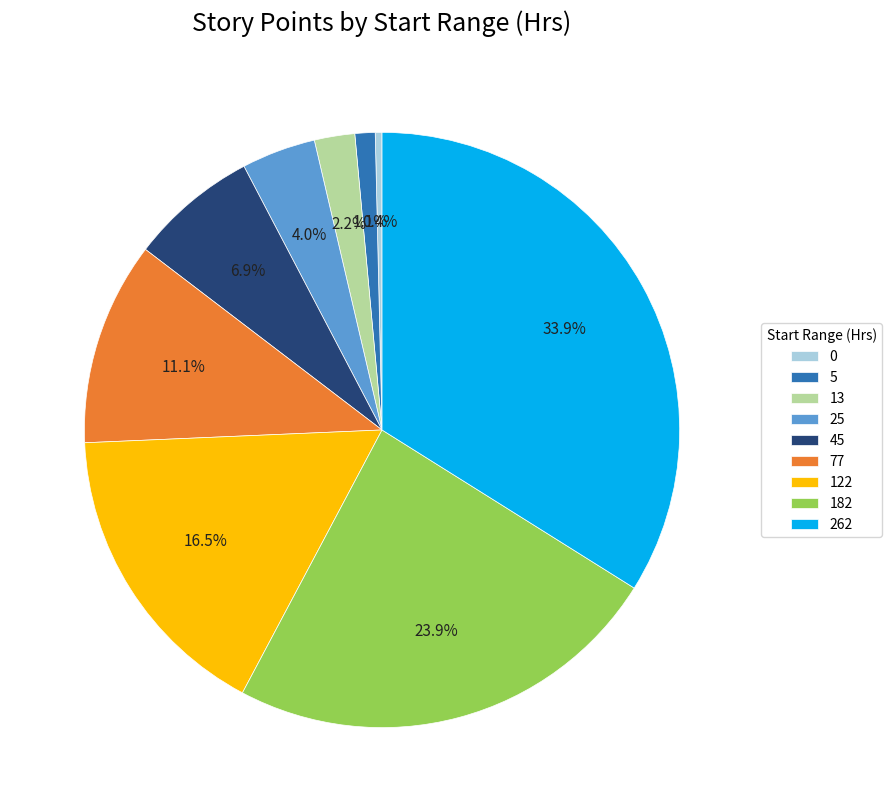

How many slices are in this pie chart?

9